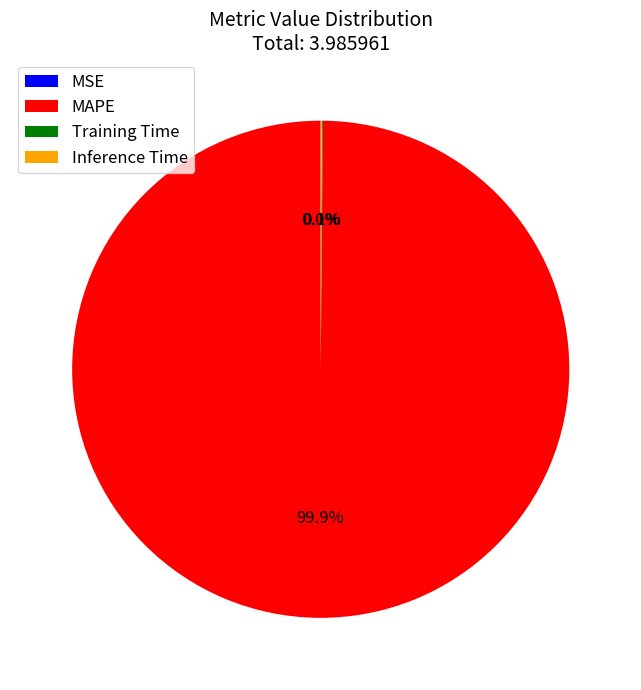

Which slice is the largest?

MAPE